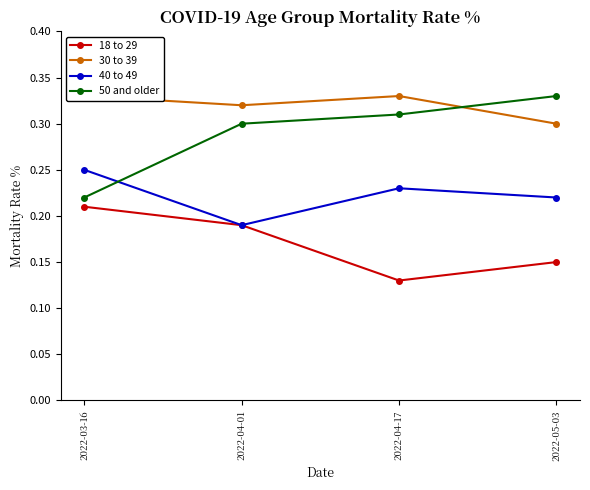

At which category does 40 to 49 reach its first local valley?

2022-04-01